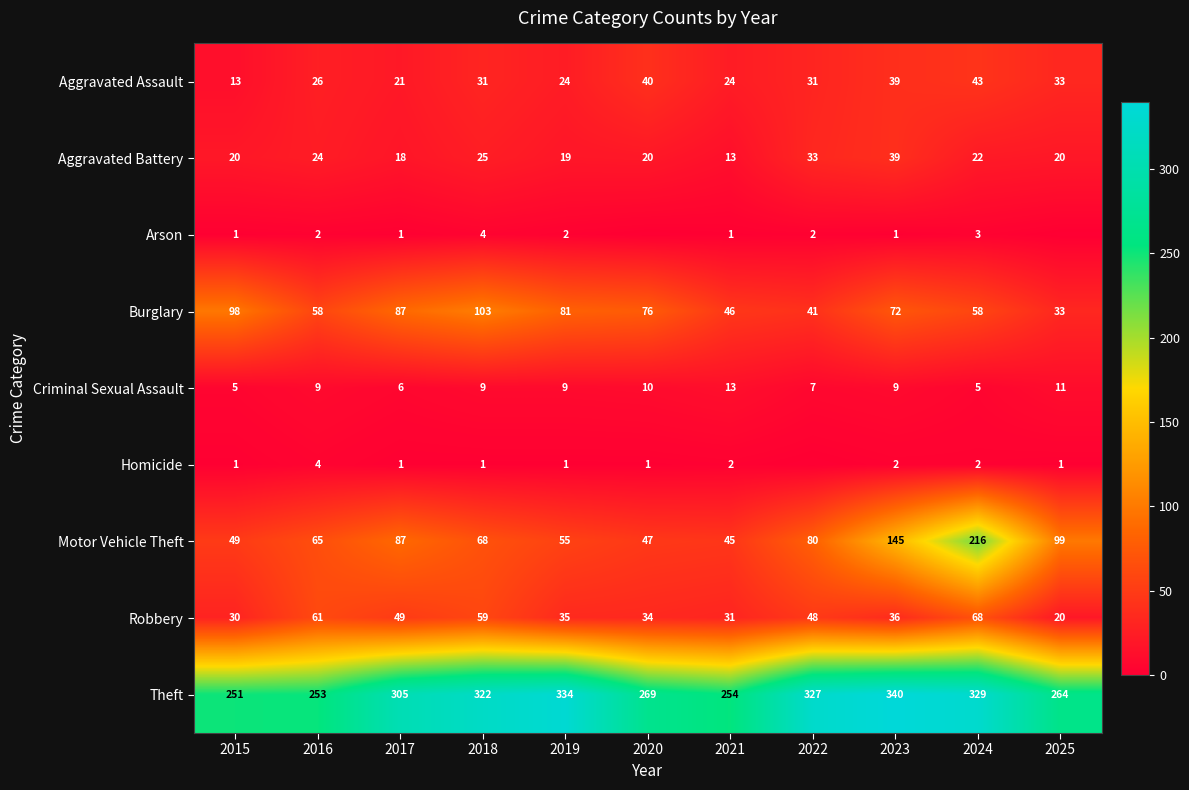

What is the spread (max minus min) of values at 2023?

339